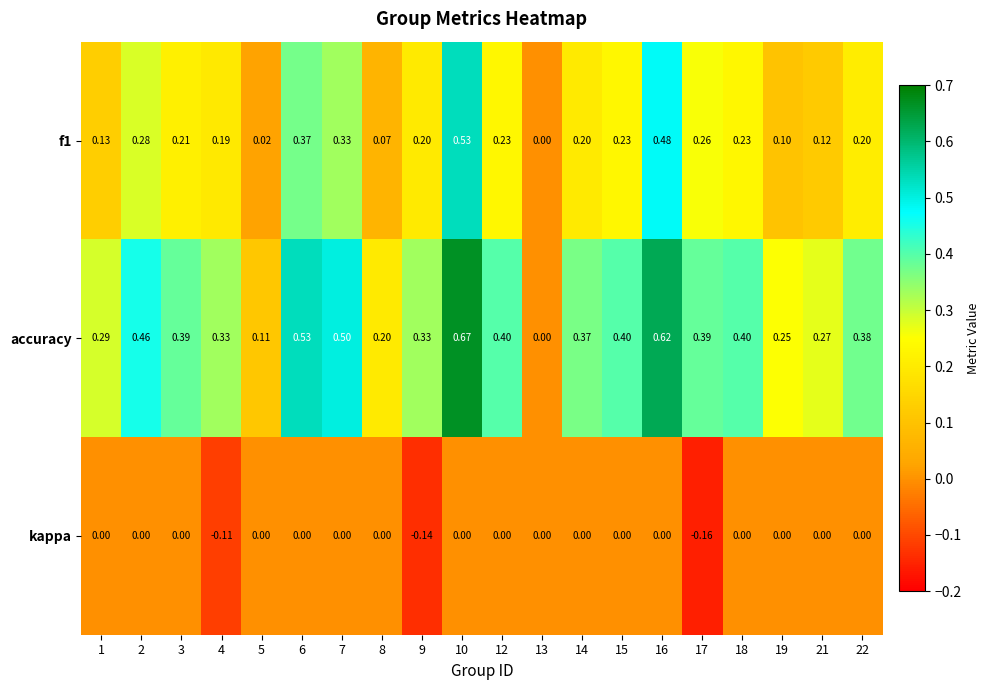

How many data points does each series have?

20